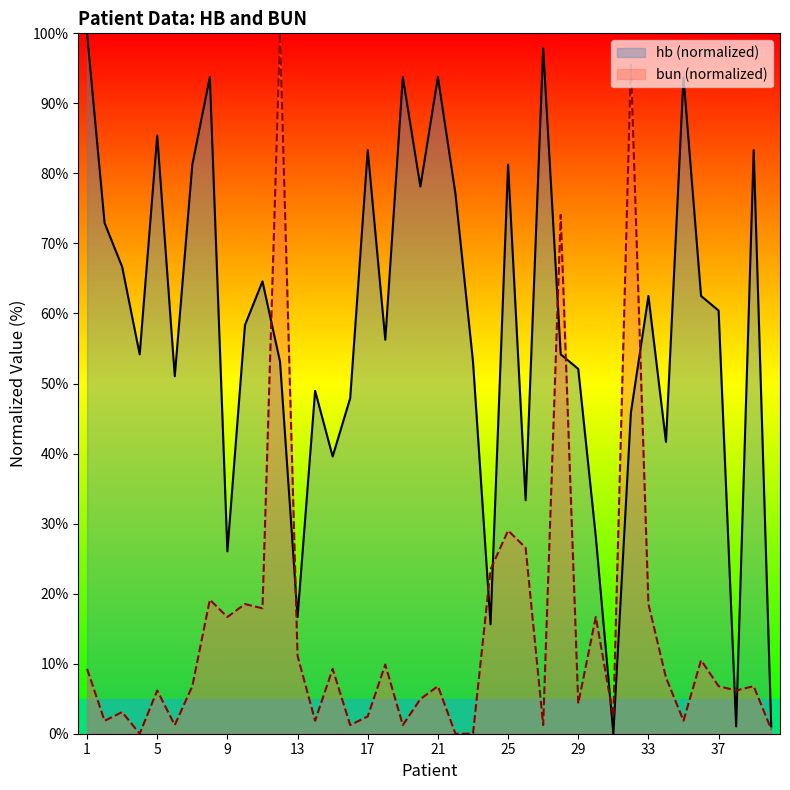

What is the spread (max minus min) of values at 1?

90.7